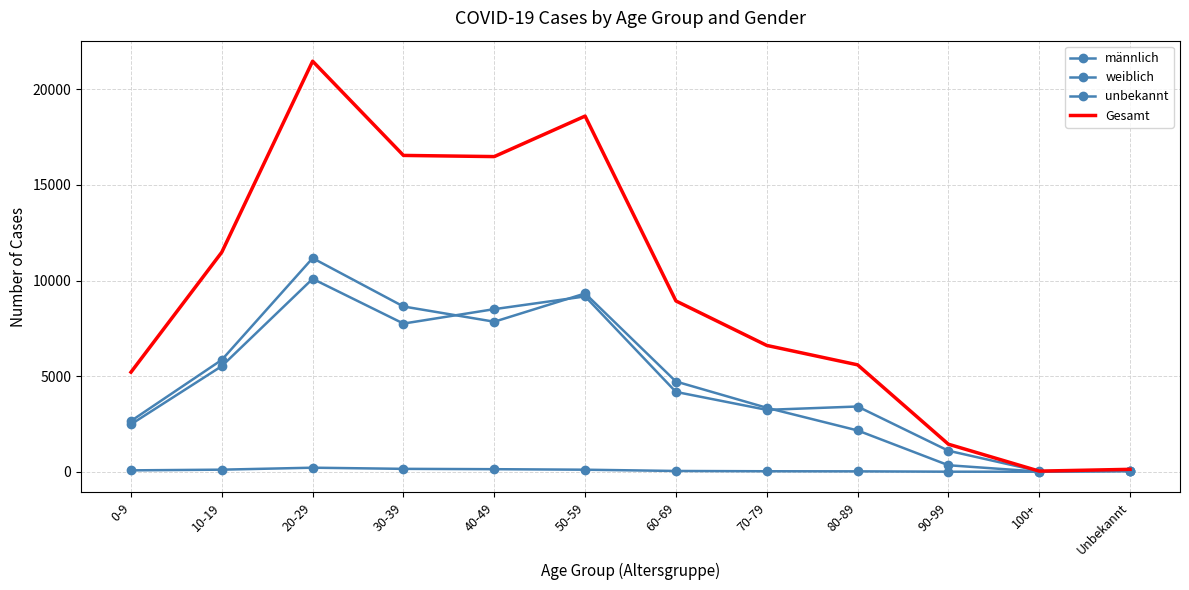

What are all the series names shown in the legend?

männlich, weiblich, unbekannt, Gesamt